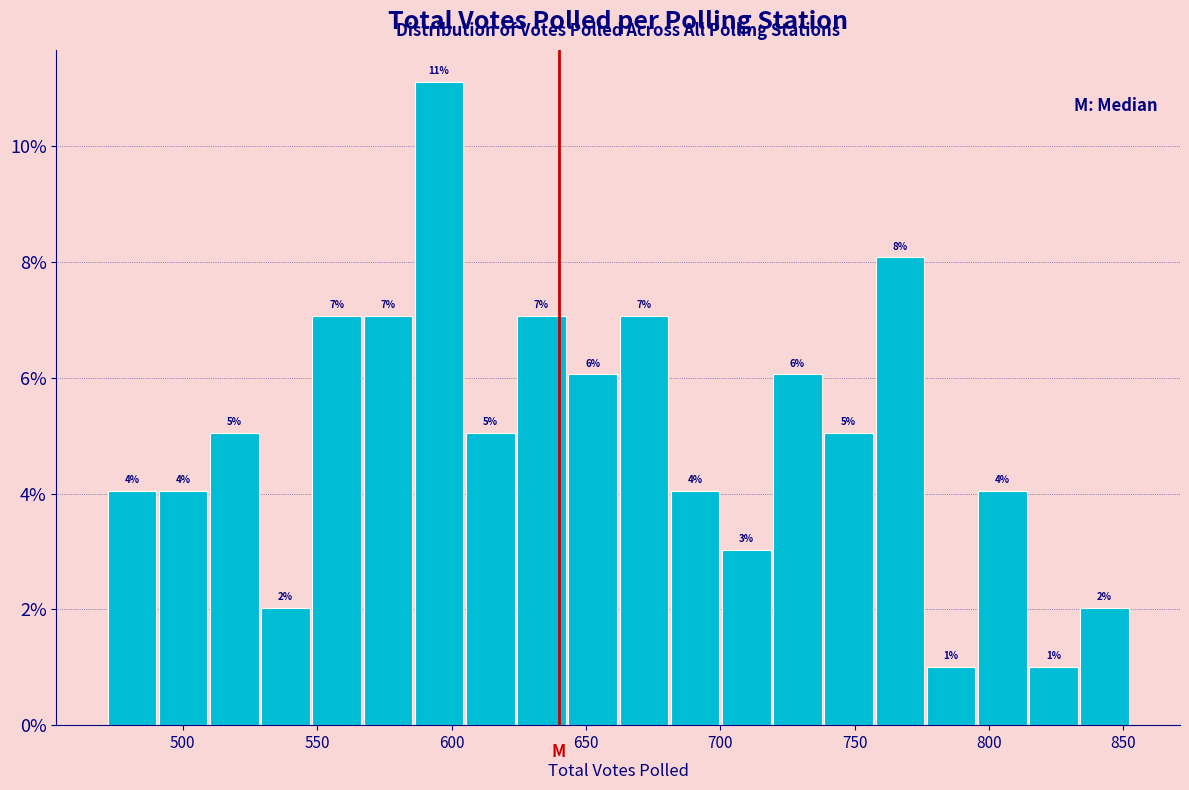

Around what value on the x-axis is the tallest bar? Give the approximate position of its centre, as read against the axis.

595